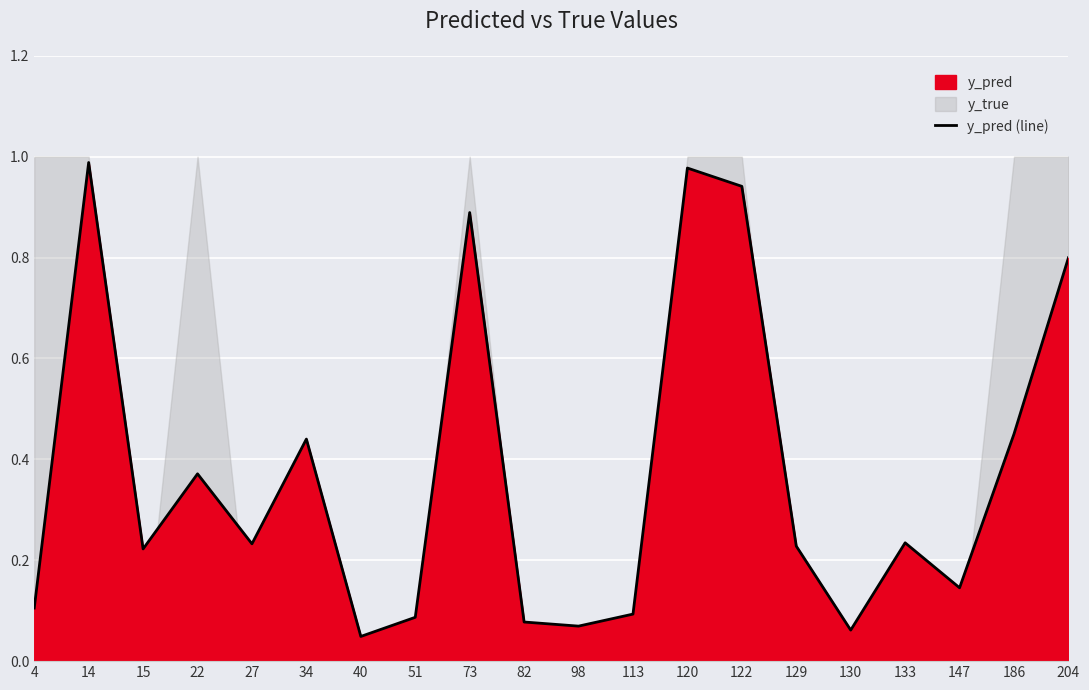

List the labels in order of value, largest first.

14, 120, 122, 73, 204, 186, 34, 22, 133, 27, 129, 15, 147, 4, 113, 51, 82, 98, 130, 40